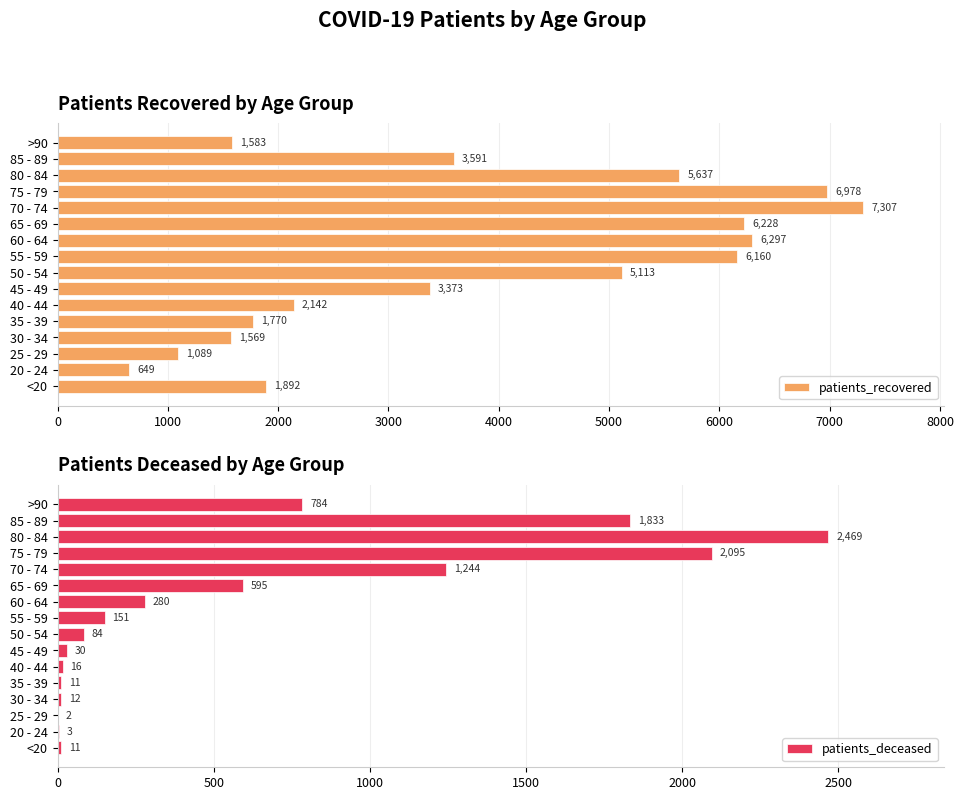

Which category has the highest value in the patients_recovered series?

70 - 74